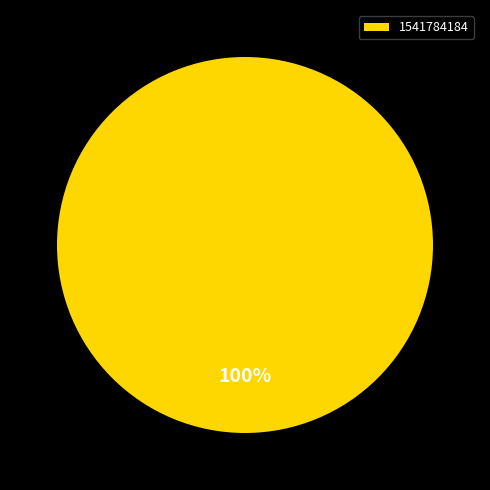

Rank the categories by value from highest to lowest.

1541784184